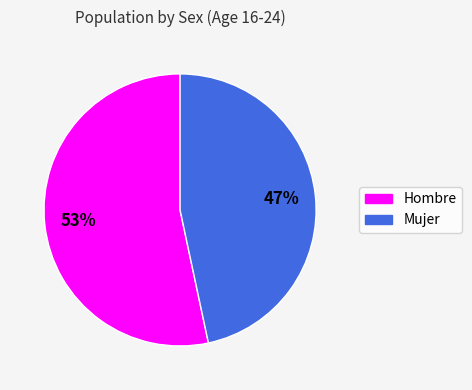

How many segments does this pie chart have?

2